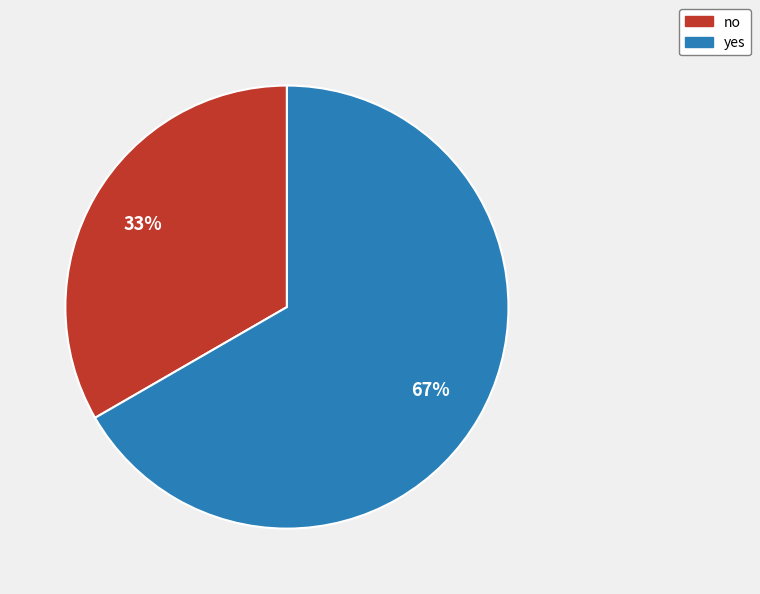

Is the sum of yes and no greater than half?

Yes